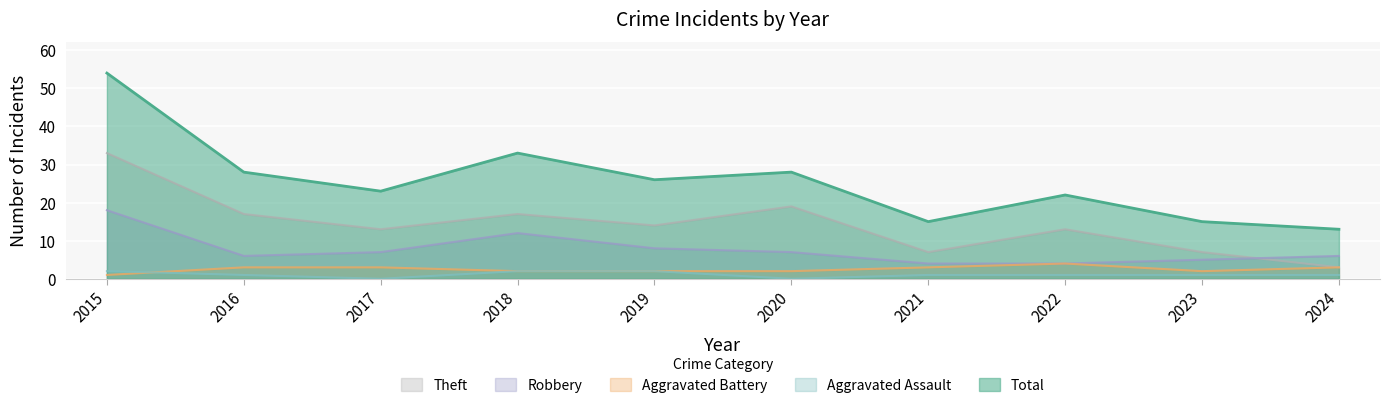

Where is the first local minimum for Theft?

2017